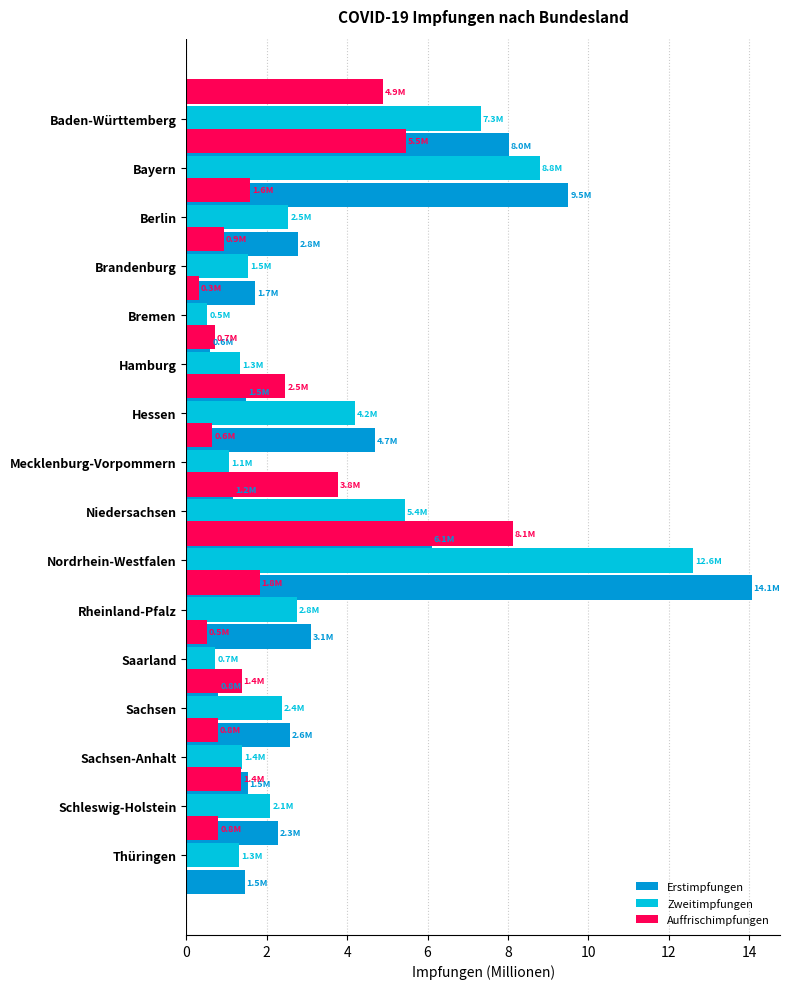

How many data points in Auffrischimpfungen are above 1?

9